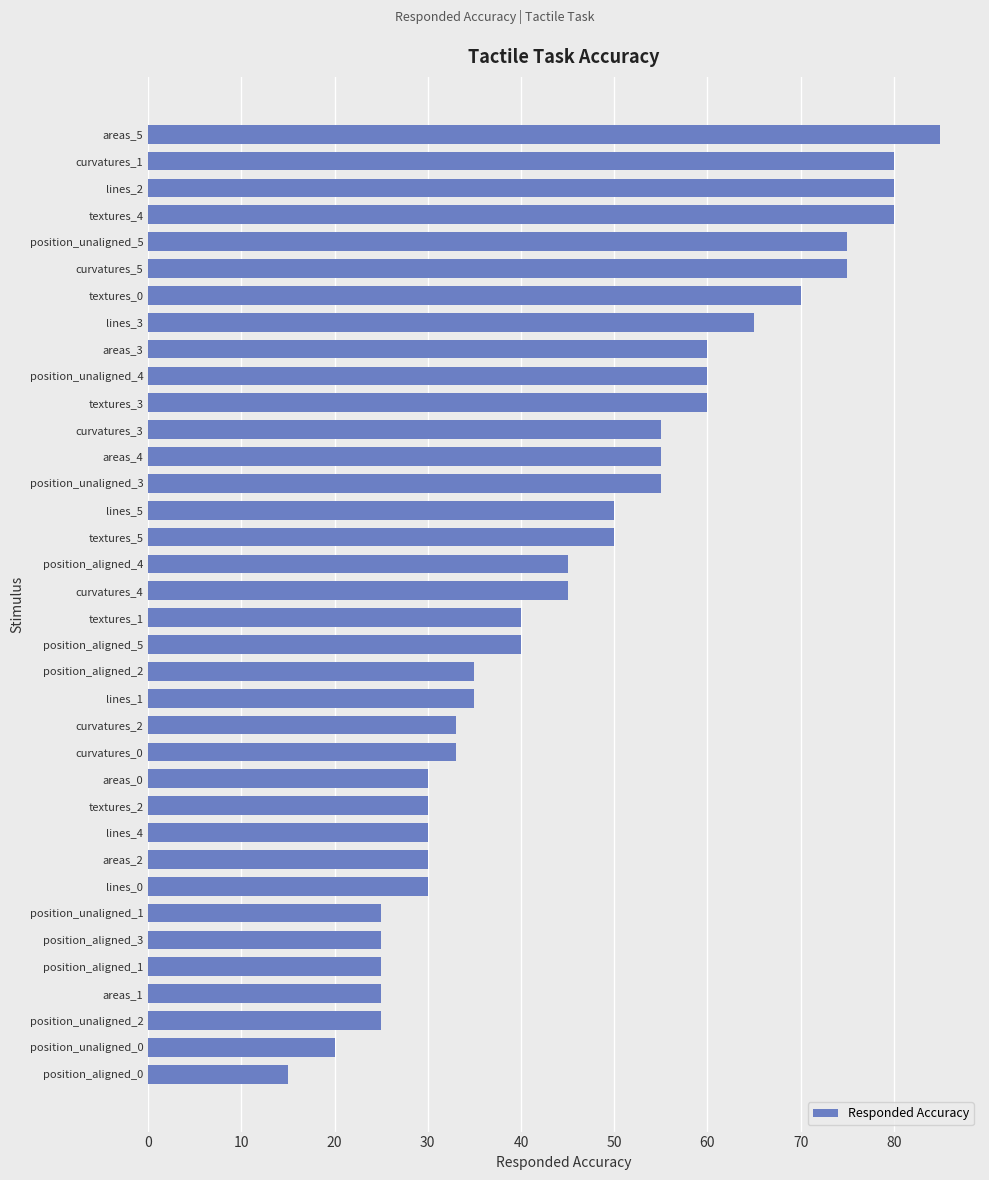

Read the value at textures_1.

40